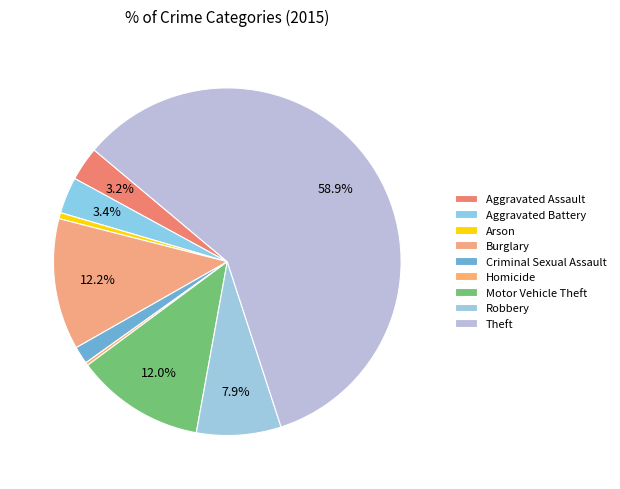

Count the number of slices in the pie.

9